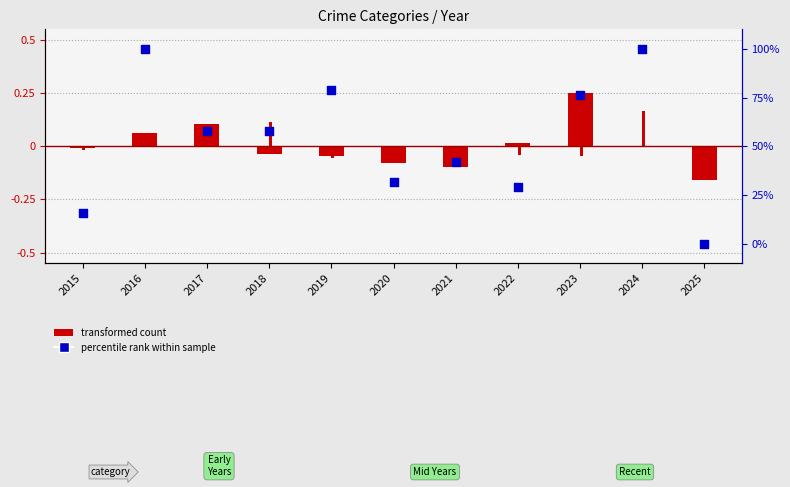

Between 2022 and 2017, which is larger?

2017